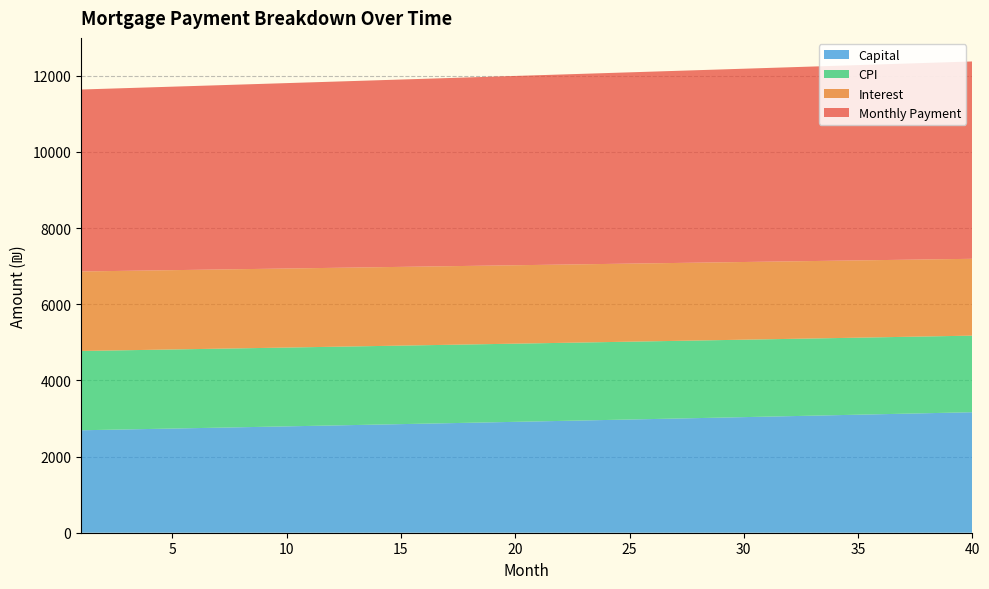

What are all the series names shown in the legend?

Capital, CPI, Interest, Monthly Payment